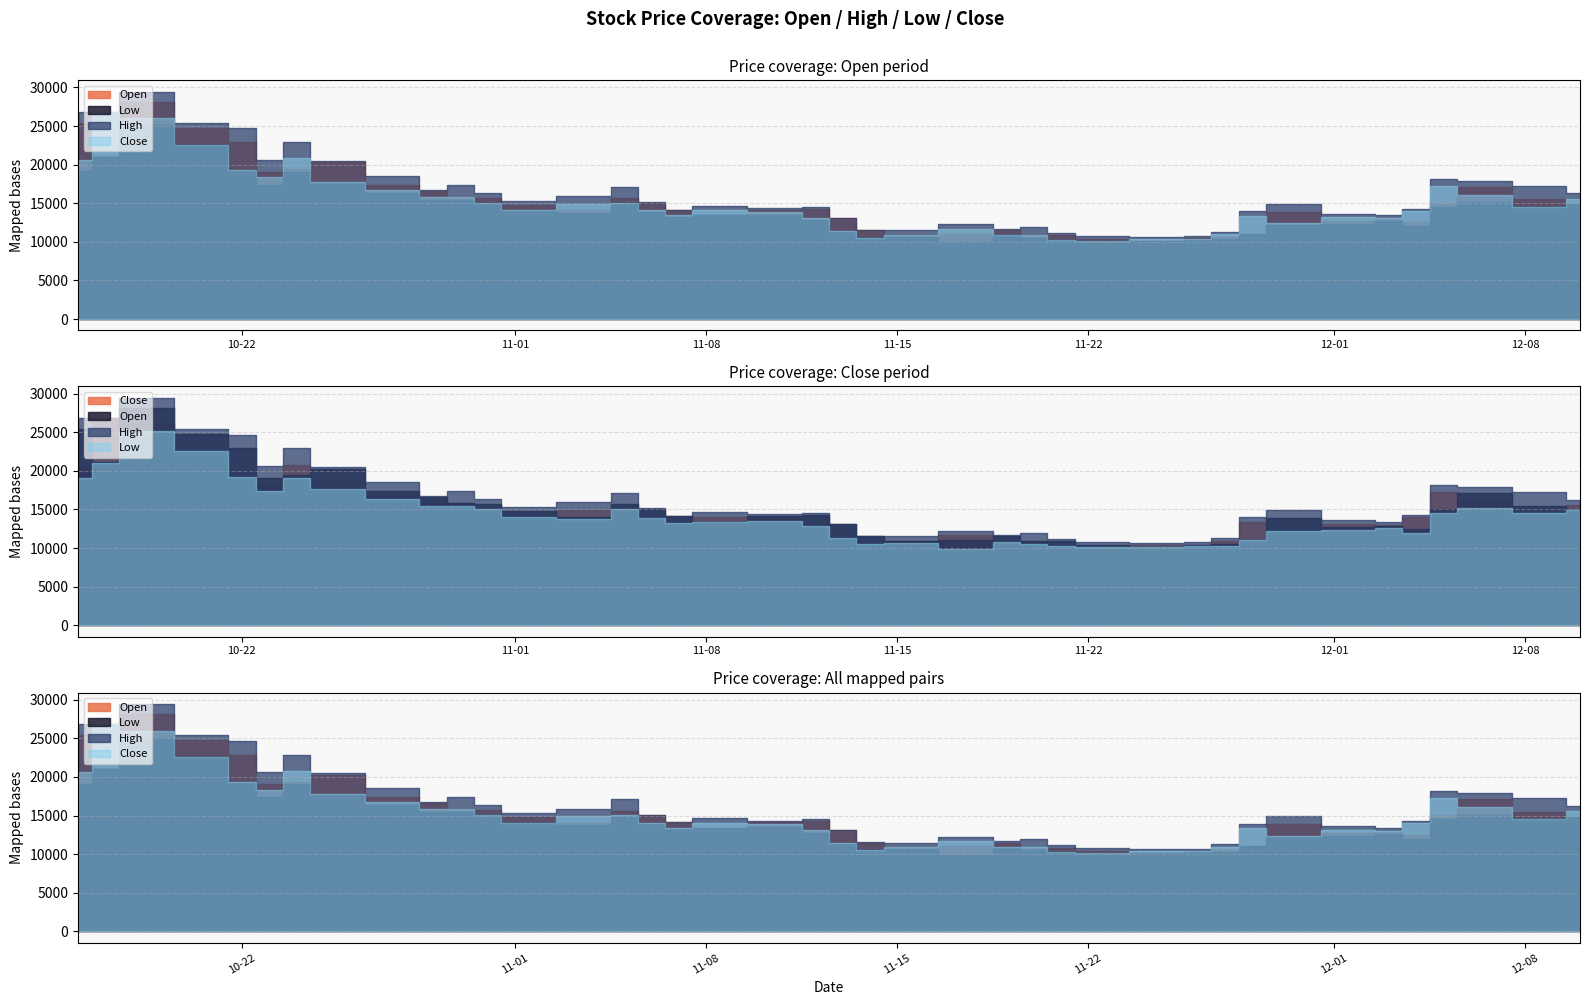

In High, how many points are higher than both neighbors (excluding endpoints)?

10